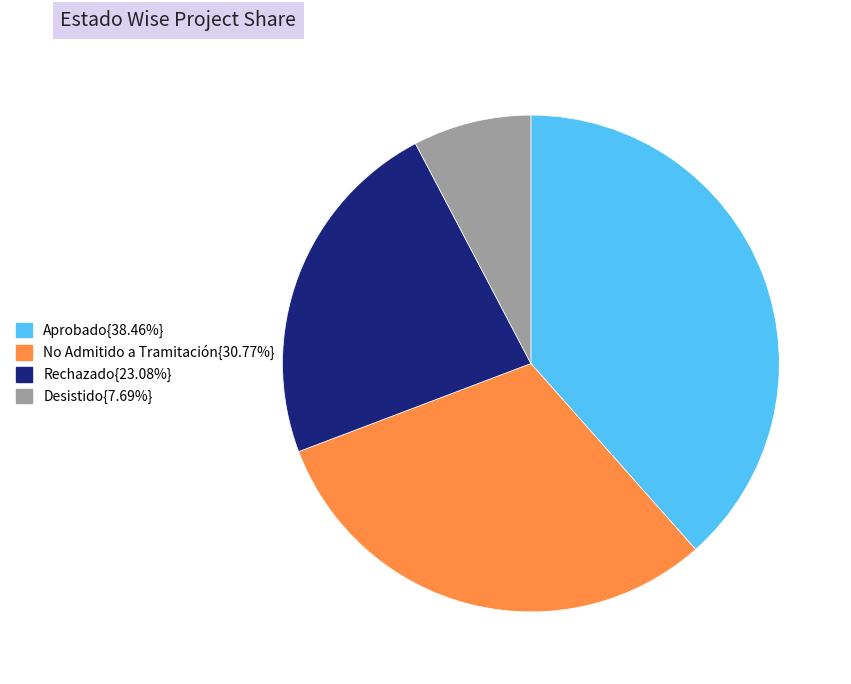

Is there a majority slice in this chart?

No